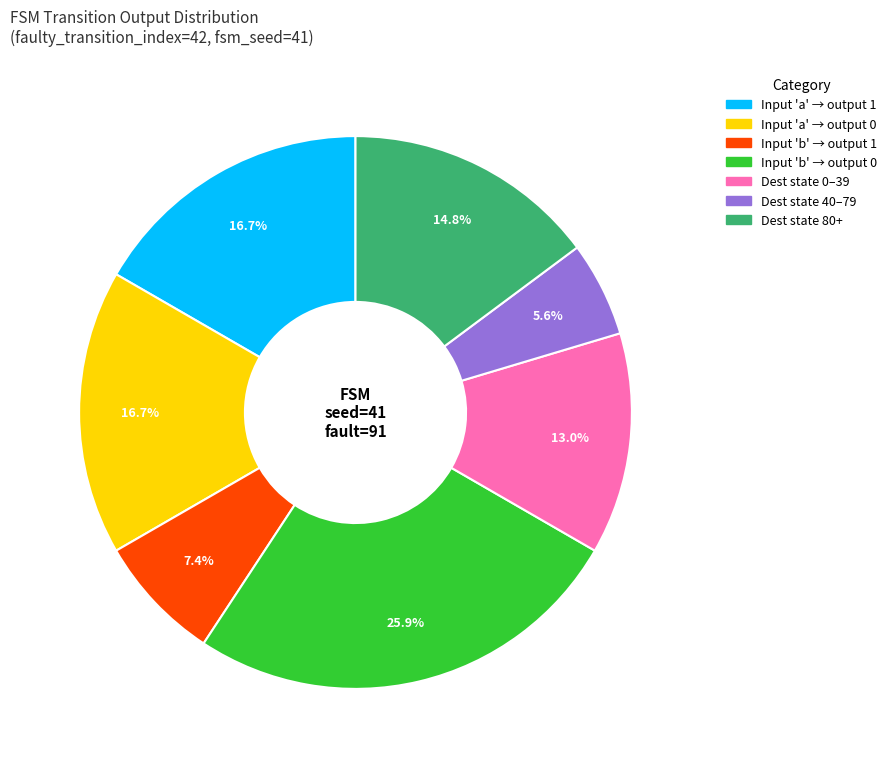

Does any single category account for the majority?

No